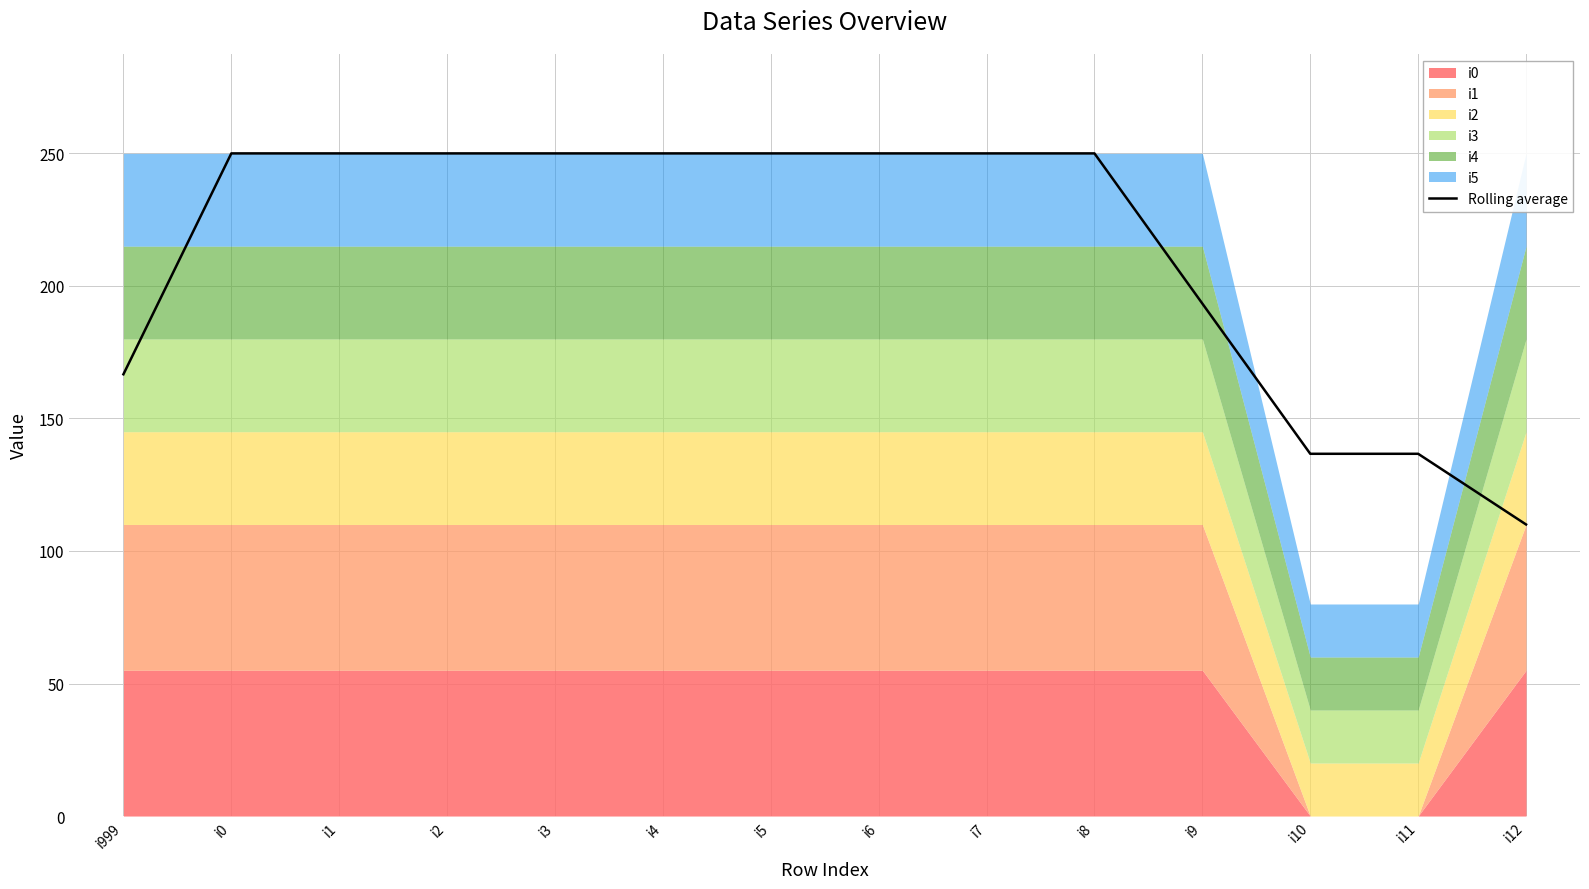

What is the maximum value shown in the chart?

250.0